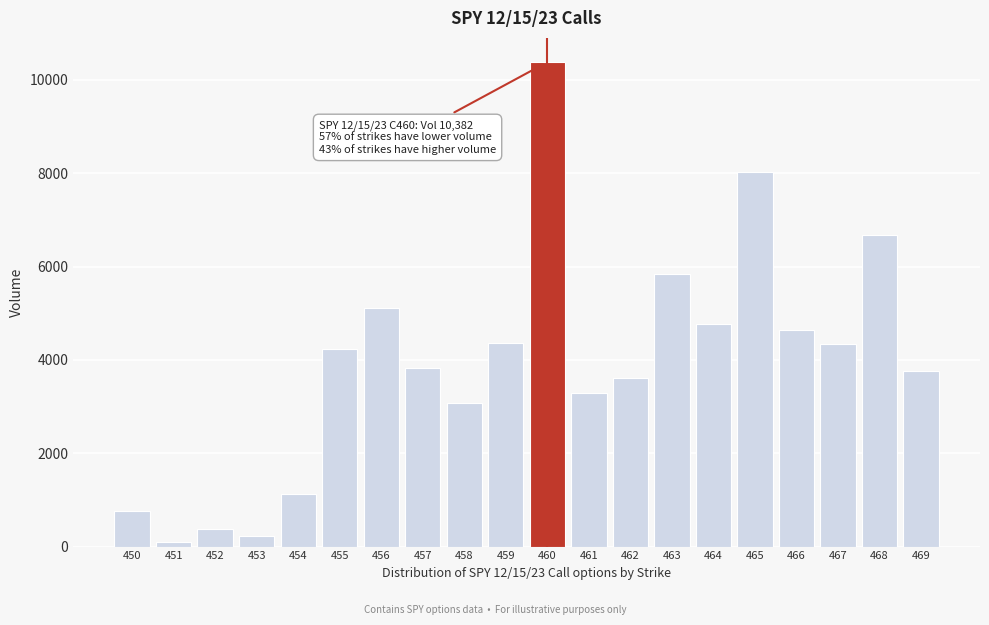

What is the average value?

3927